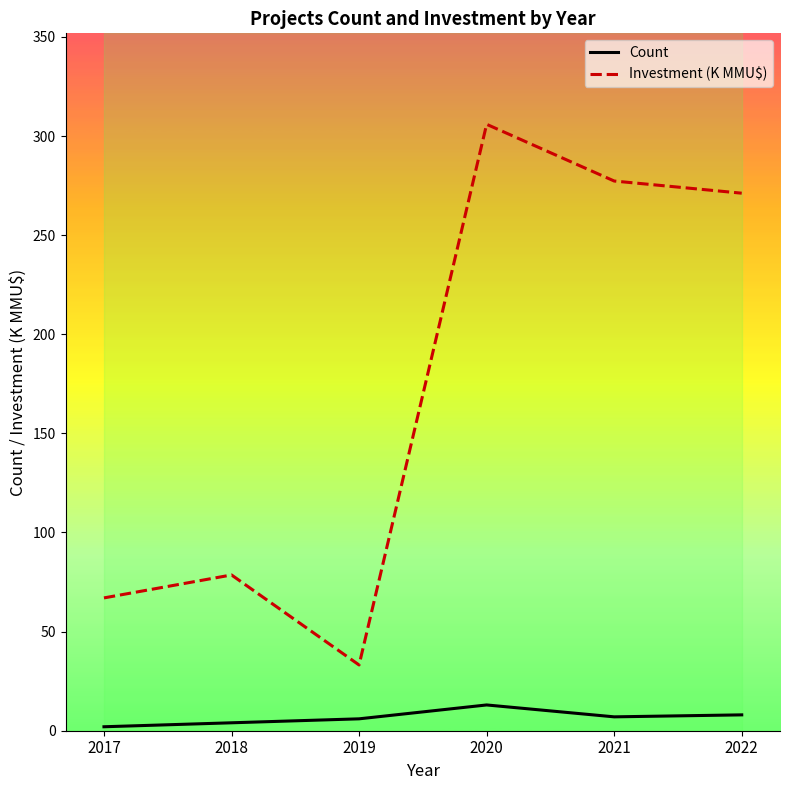

Reading right to left, extract all data points from this chart.

Count: 8.0	7.0	13.0	6.0	4.0	2.0
Investment (K MMU$): 271.2	277.3	305.9	33.2	78.6	67.0